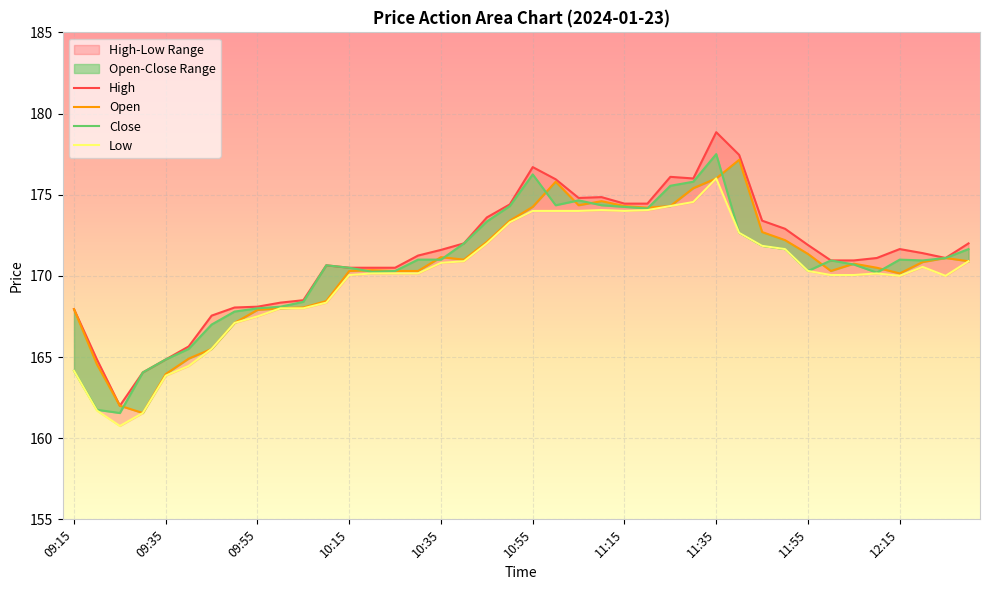

What is the approximate value of Close at 12:15?

171.0